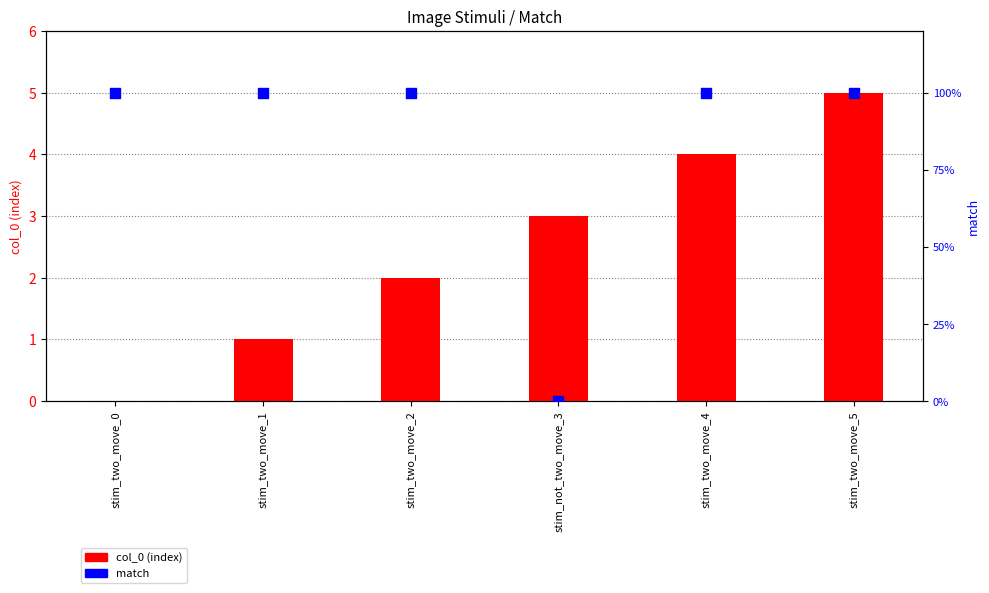

What is the total value across all series at stim_not_two_move_3?

3